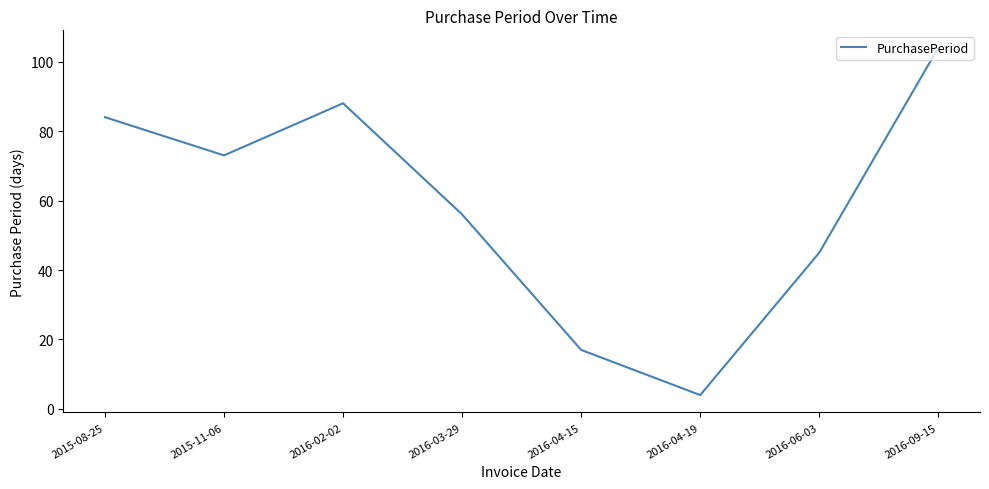

Reading left to right, transcribe all the data shown in this chart.

2015-08-25=84	2015-11-06=73	2016-02-02=88	2016-03-29=56	2016-04-15=17	2016-04-19=4	2016-06-03=45	2016-09-15=104